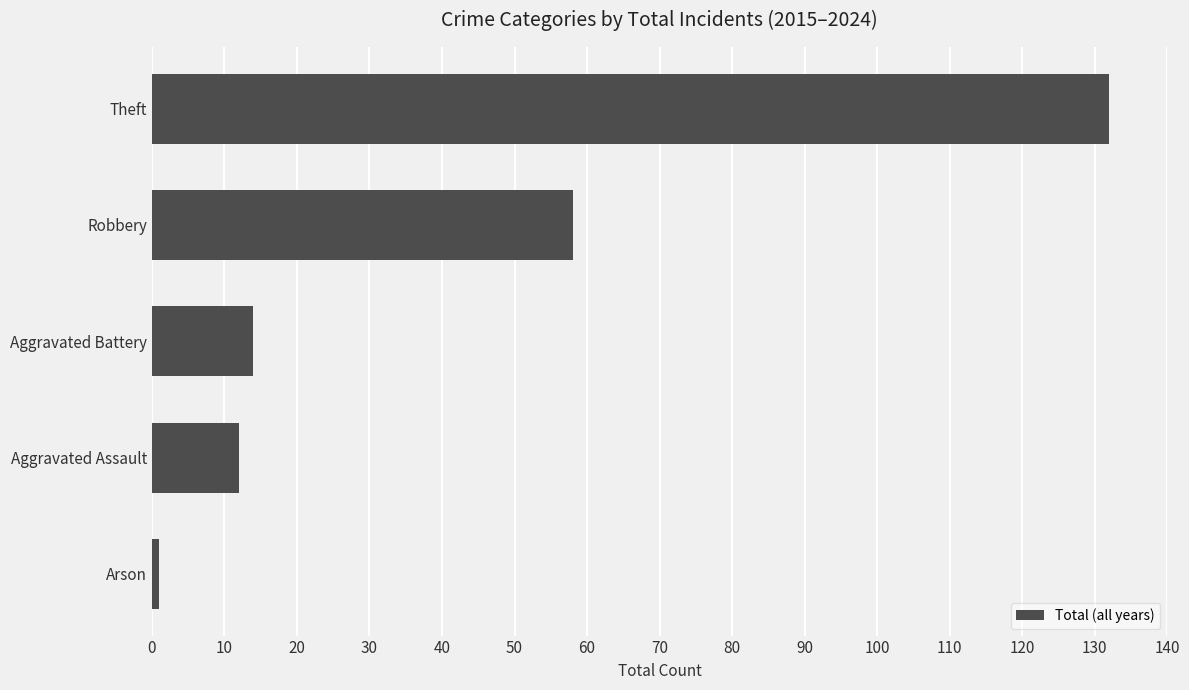

Where is the data nearest to the value 66?

Robbery